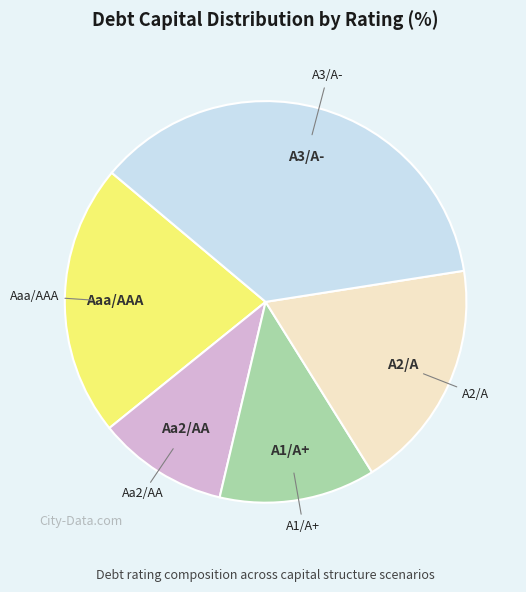

Is there a majority slice in this chart?

No